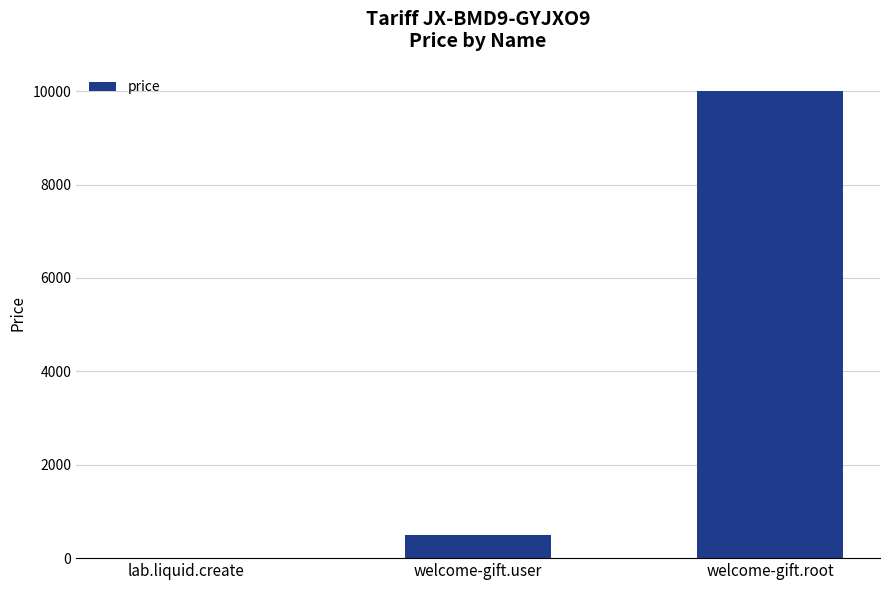

What is the greatest value displayed?

10000